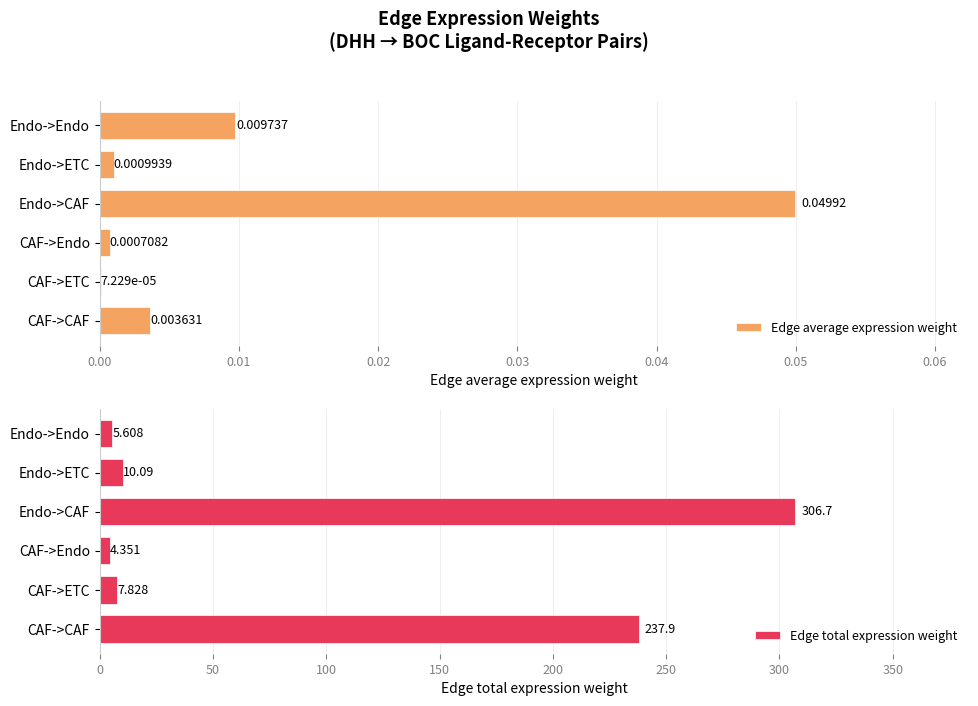

At which label does Edge total expression weight reach its minimum?

CAF->Endo